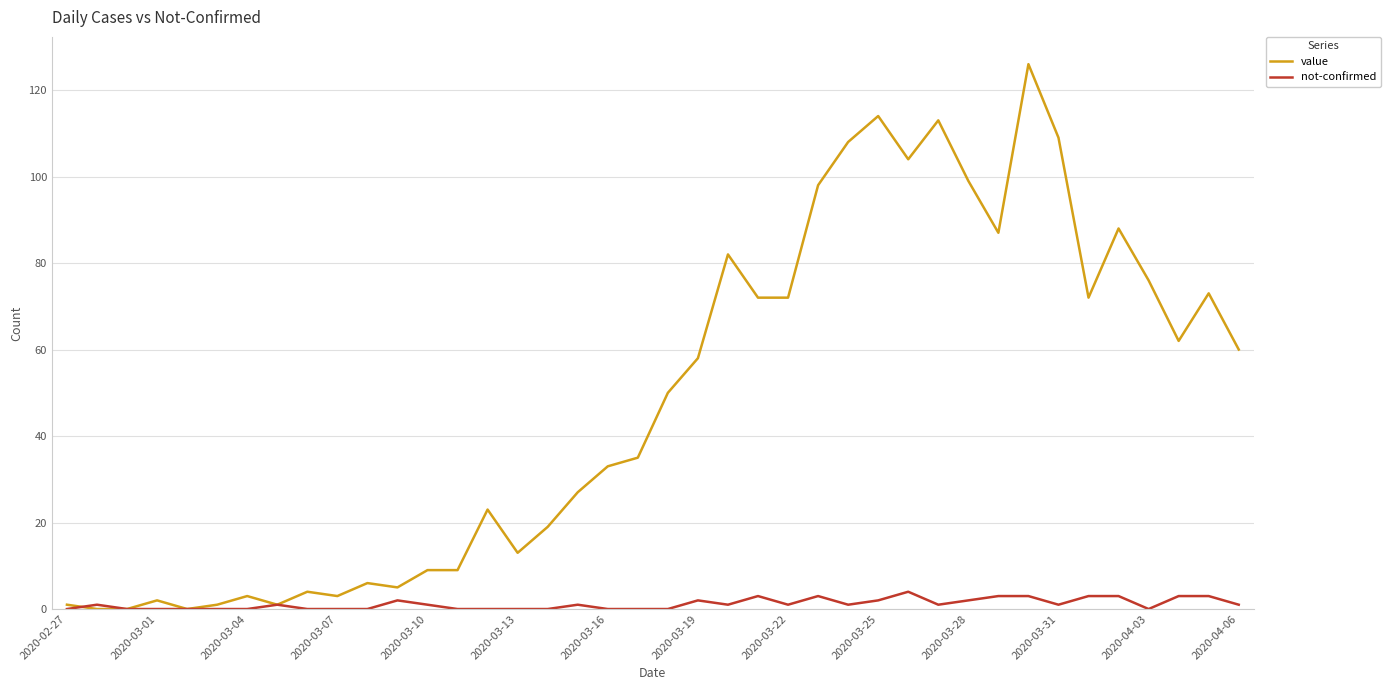

List the series in order of their overall mean, highest first.

value, not-confirmed